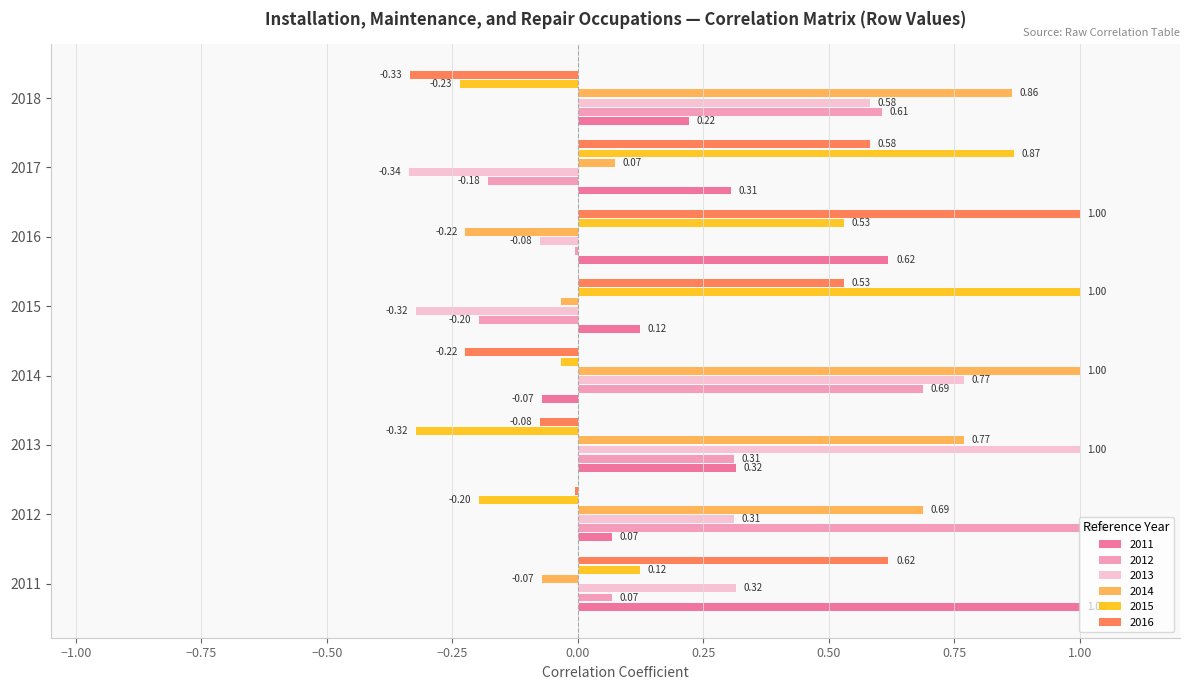

How many series are shown in this chart?

6